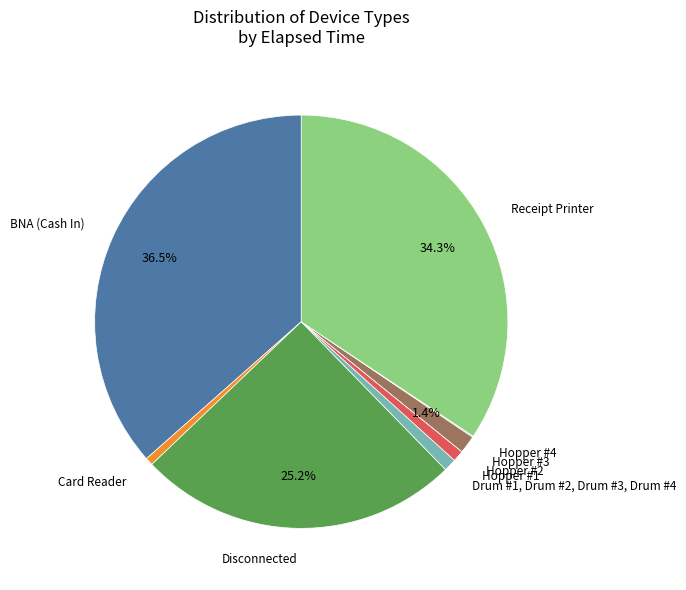

Is there a majority slice in this chart?

No